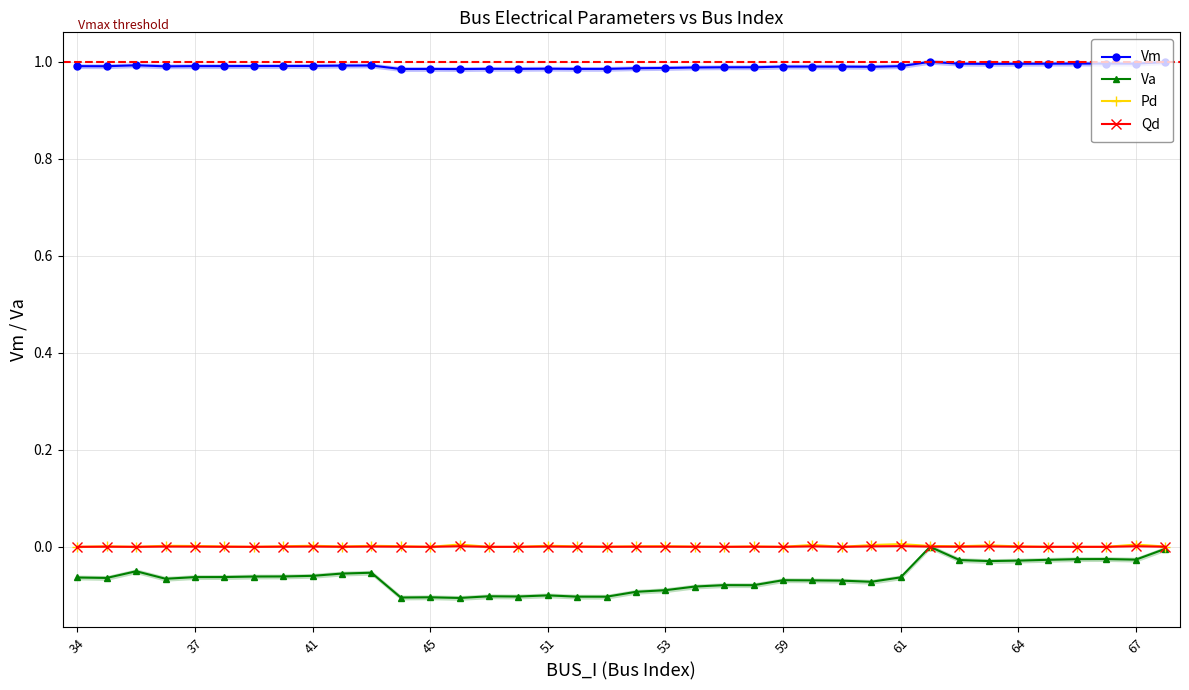

What is the value of the Va point at the 18th from the left?

-0.1